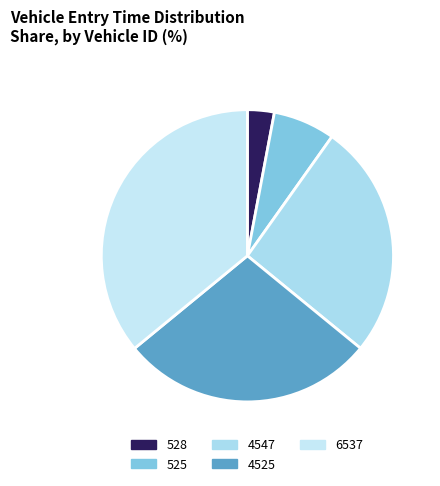

Is 6537 the majority of the pie?

No